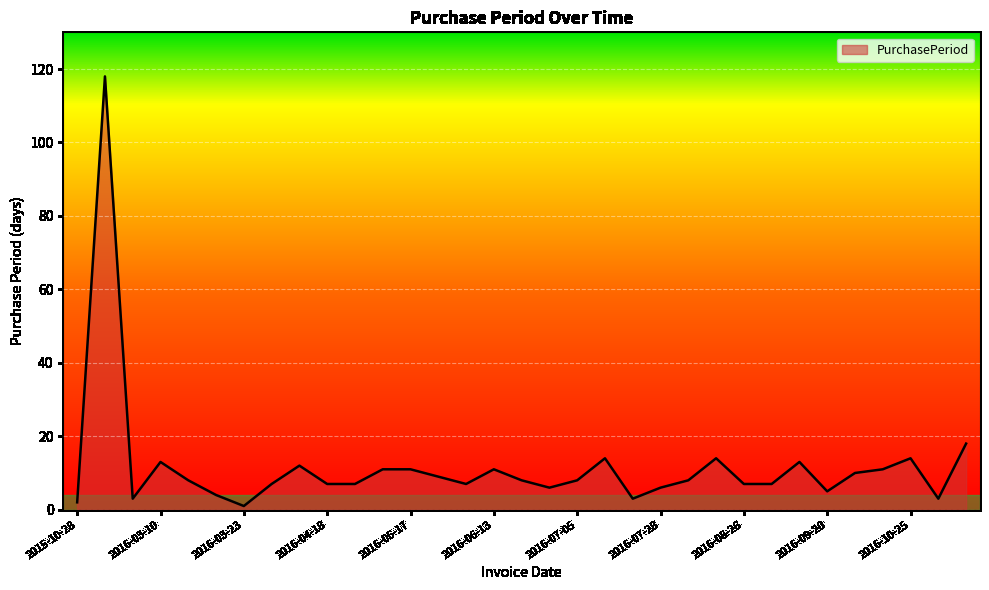

What is the difference between the maximum and minimum values?

117